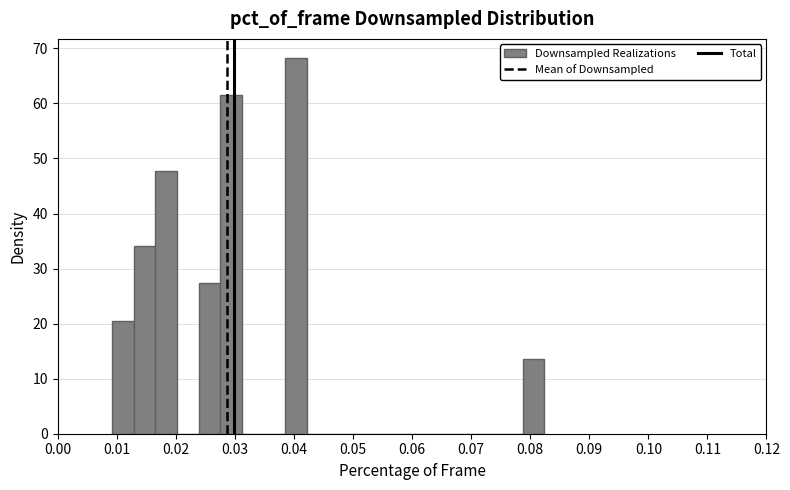

Around what value on the x-axis is the tallest bar? Give the approximate position of its centre, as read against the axis.

0.040